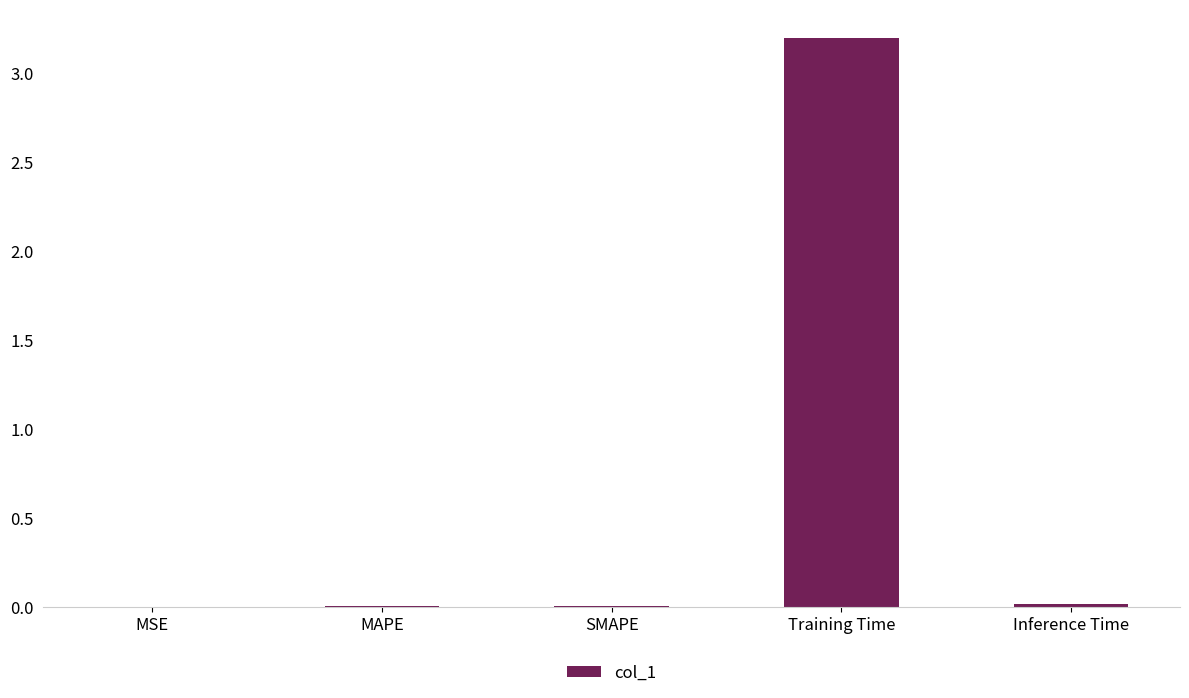

The chart shows a value of 0.0 at MAPE. True or false?

True